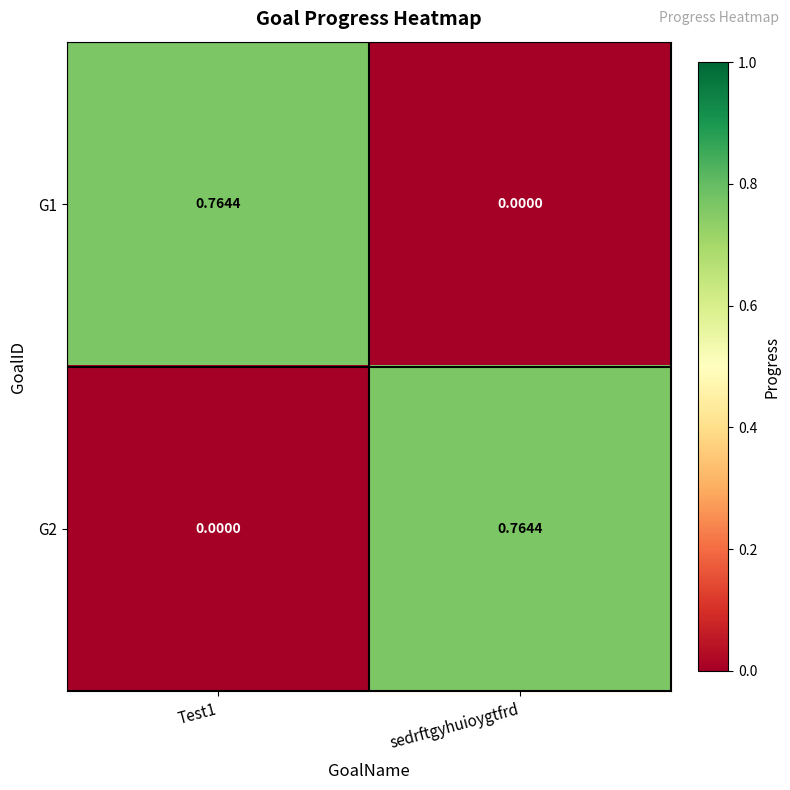

Is the value of G2 at sedrftgyhuioygtfrd greater than the value of G1 at sedrftgyhuioygtfrd?

Yes